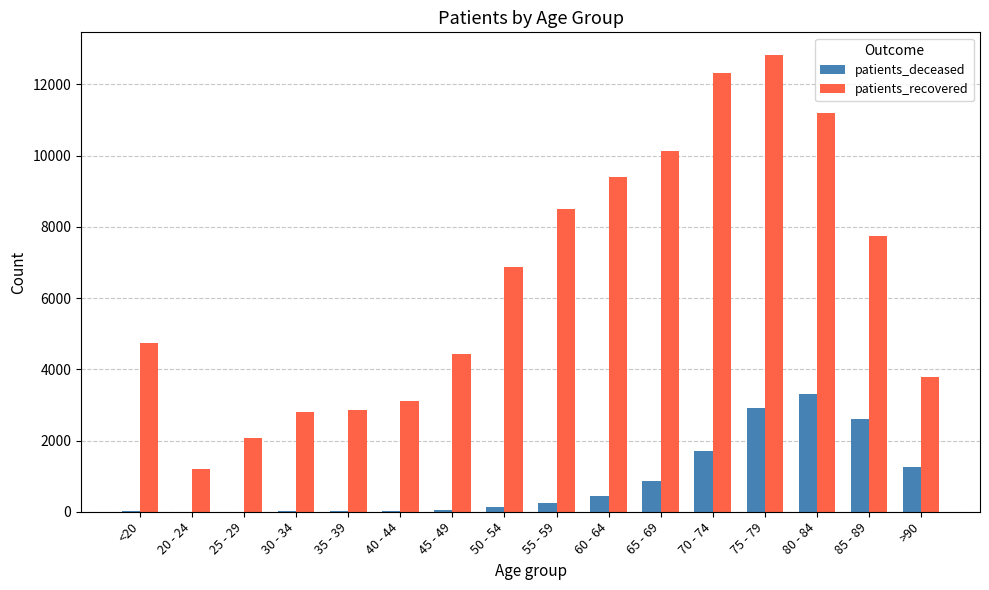

At which category is the sum across all series the highest?

75 - 79